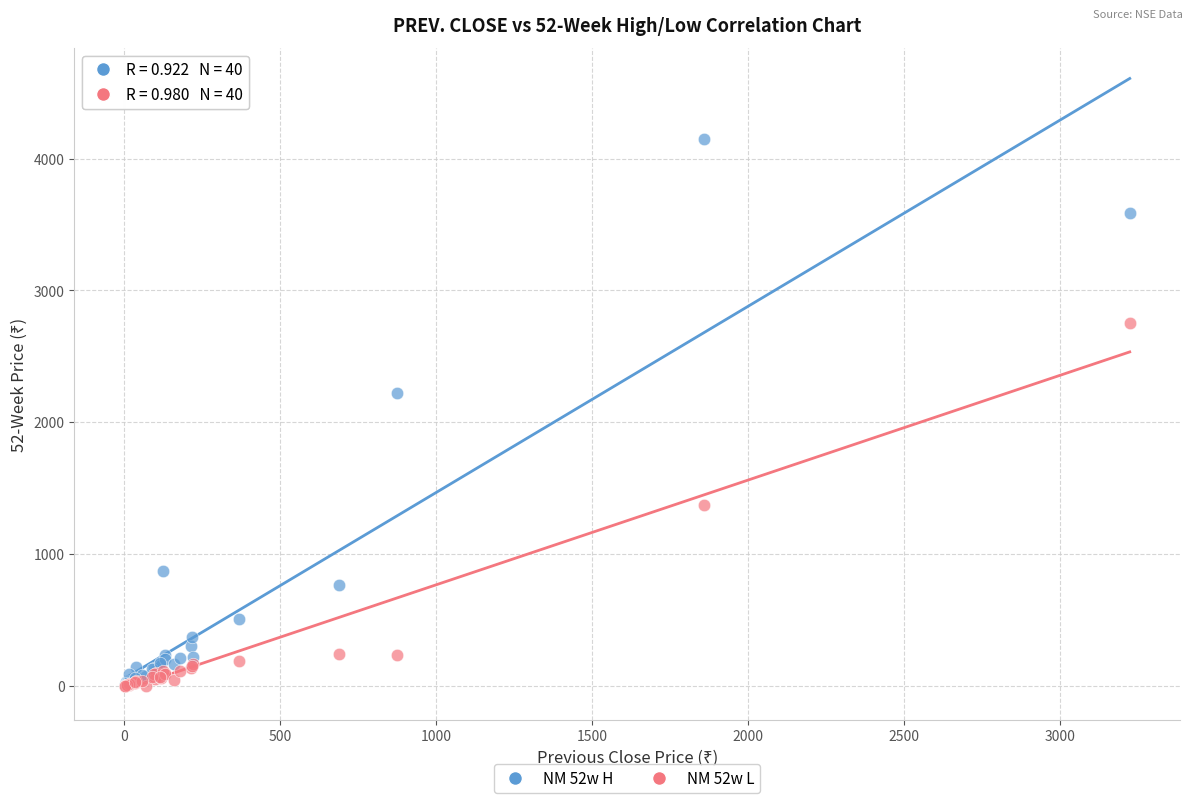

What are all the series names shown in the legend?

NM 52w H, NM 52w L